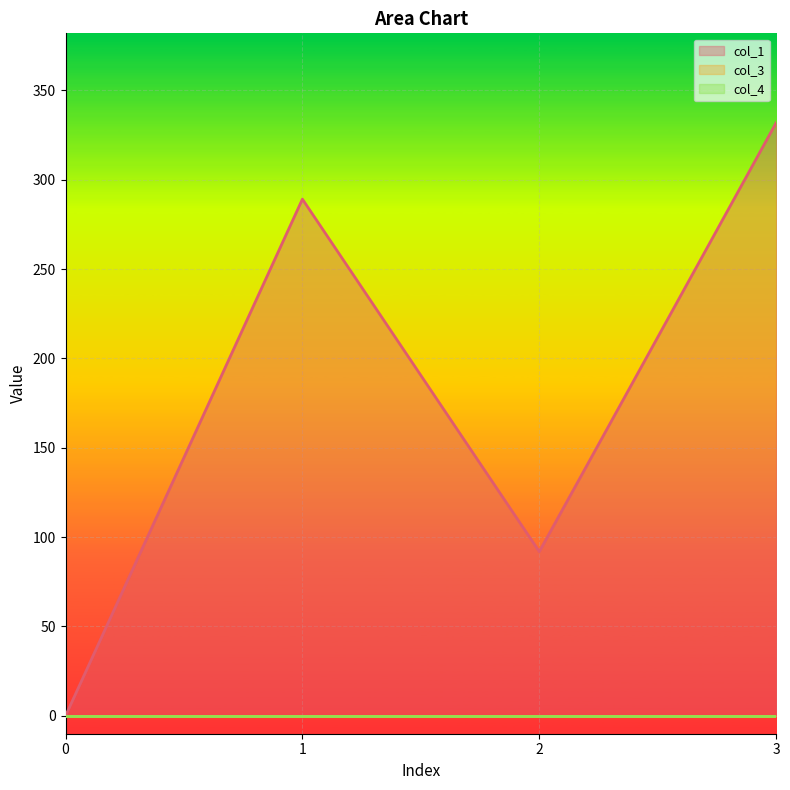

Reading right to left, transcribe all the data shown in this chart.

col_1: 3=331.8	2=91.9	1=289.1	0=0.0
col_3: 3=0.0	2=0.0	1=0.0	0=0.0
col_4: 3=0.0	2=0.0	1=0.0	0=0.0